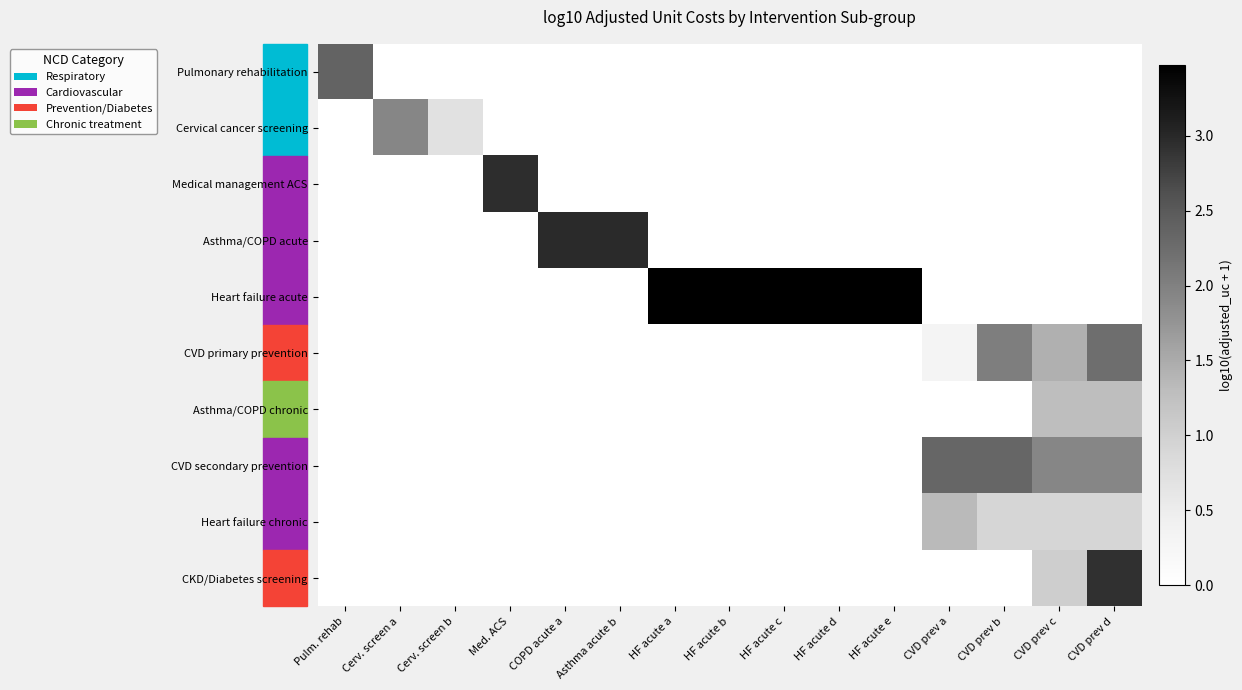

Reading right to left, what are all the values shown in this chart?

Pulmonary rehabilitation: CVD prev d=0.0	CVD prev c=0.0	CVD prev b=0.0	CVD prev a=0.0	HF acute e=0.0	HF acute d=0.0	HF acute c=0.0	HF acute b=0.0	HF acute a=0.0	Asthma acute b=0.0	COPD acute a=0.0	Med. ACS=0.0	Cerv. screen b=0.0	Cerv. screen a=0.0	Pulm. rehab=2.4
Cervical cancer screening: CVD prev d=0.0	CVD prev c=0.0	CVD prev b=0.0	CVD prev a=0.0	HF acute e=0.0	HF acute d=0.0	HF acute c=0.0	HF acute b=0.0	HF acute a=0.0	Asthma acute b=0.0	COPD acute a=0.0	Med. ACS=0.0	Cerv. screen b=0.7	Cerv. screen a=1.9	Pulm. rehab=0.0
Medical management ACS: CVD prev d=0.0	CVD prev c=0.0	CVD prev b=0.0	CVD prev a=0.0	HF acute e=0.0	HF acute d=0.0	HF acute c=0.0	HF acute b=0.0	HF acute a=0.0	Asthma acute b=0.0	COPD acute a=0.0	Med. ACS=2.9	Cerv. screen b=0.0	Cerv. screen a=0.0	Pulm. rehab=0.0
Asthma/COPD acute: CVD prev d=0.0	CVD prev c=0.0	CVD prev b=0.0	CVD prev a=0.0	HF acute e=0.0	HF acute d=0.0	HF acute c=0.0	HF acute b=0.0	HF acute a=0.0	Asthma acute b=3.0	COPD acute a=3.0	Med. ACS=0.0	Cerv. screen b=0.0	Cerv. screen a=0.0	Pulm. rehab=0.0
Heart failure acute: CVD prev d=0.0	CVD prev c=0.0	CVD prev b=0.0	CVD prev a=0.0	HF acute e=3.5	HF acute d=3.5	HF acute c=3.5	HF acute b=3.5	HF acute a=3.5	Asthma acute b=0.0	COPD acute a=0.0	Med. ACS=0.0	Cerv. screen b=0.0	Cerv. screen a=0.0	Pulm. rehab=0.0
CVD primary prevention: CVD prev d=2.2	CVD prev c=1.4	CVD prev b=2.0	CVD prev a=0.3	HF acute e=0.0	HF acute d=0.0	HF acute c=0.0	HF acute b=0.0	HF acute a=0.0	Asthma acute b=0.0	COPD acute a=0.0	Med. ACS=0.0	Cerv. screen b=0.0	Cerv. screen a=0.0	Pulm. rehab=0.0
Asthma/COPD chronic: CVD prev d=1.3	CVD prev c=1.3	CVD prev b=0.0	CVD prev a=0.0	HF acute e=0.0	HF acute d=0.0	HF acute c=0.0	HF acute b=0.0	HF acute a=0.0	Asthma acute b=0.0	COPD acute a=0.0	Med. ACS=0.0	Cerv. screen b=0.0	Cerv. screen a=0.0	Pulm. rehab=0.0
CVD secondary prevention: CVD prev d=1.9	CVD prev c=1.9	CVD prev b=2.3	CVD prev a=2.3	HF acute e=0.0	HF acute d=0.0	HF acute c=0.0	HF acute b=0.0	HF acute a=0.0	Asthma acute b=0.0	COPD acute a=0.0	Med. ACS=0.0	Cerv. screen b=0.0	Cerv. screen a=0.0	Pulm. rehab=0.0
Heart failure chronic: CVD prev d=0.9	CVD prev c=0.9	CVD prev b=0.9	CVD prev a=1.3	HF acute e=0.0	HF acute d=0.0	HF acute c=0.0	HF acute b=0.0	HF acute a=0.0	Asthma acute b=0.0	COPD acute a=0.0	Med. ACS=0.0	Cerv. screen b=0.0	Cerv. screen a=0.0	Pulm. rehab=0.0
CKD/Diabetes screening: CVD prev d=2.9	CVD prev c=1.0	CVD prev b=0.0	CVD prev a=0.0	HF acute e=0.0	HF acute d=0.0	HF acute c=0.0	HF acute b=0.0	HF acute a=0.0	Asthma acute b=0.0	COPD acute a=0.0	Med. ACS=0.0	Cerv. screen b=0.0	Cerv. screen a=0.0	Pulm. rehab=0.0